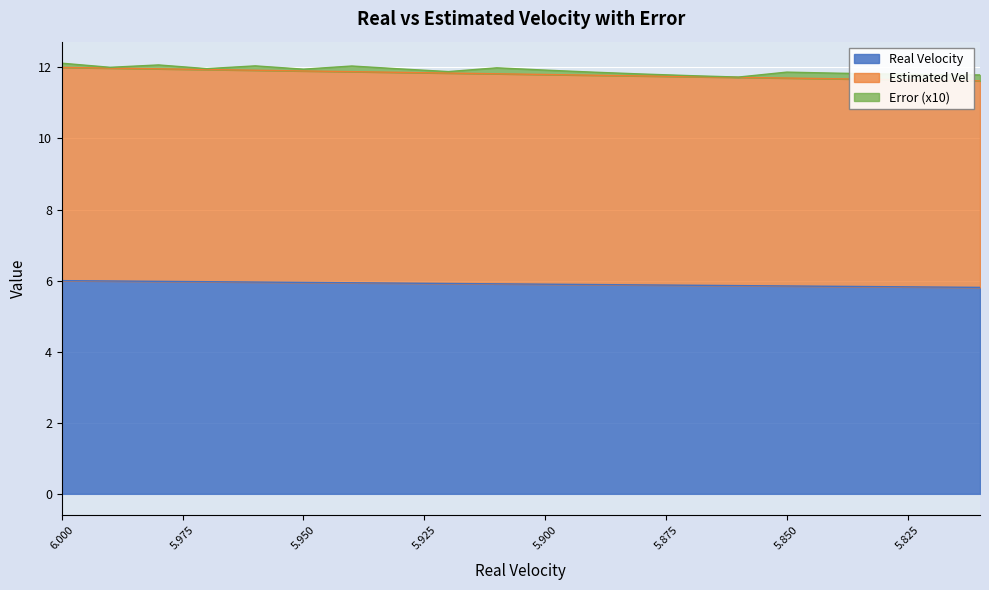

What is the highest value of the Real Velocity series?

6.0